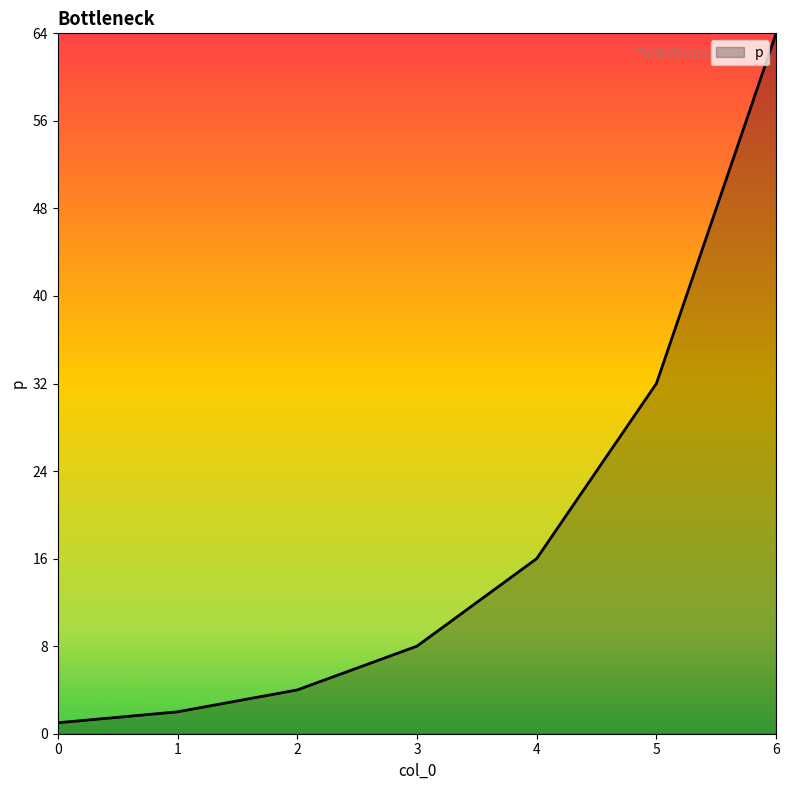

Does the chart have visible grid lines?

No